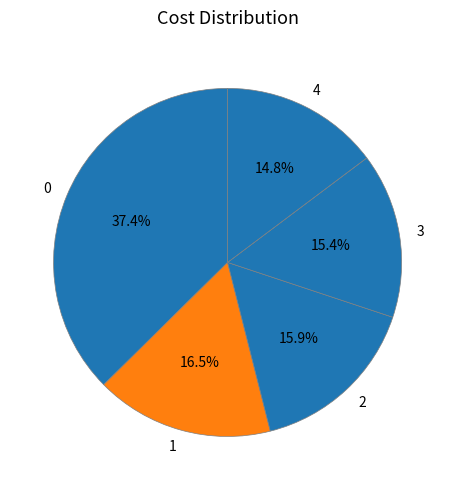

How much of the chart is everything except 2?

84.1%